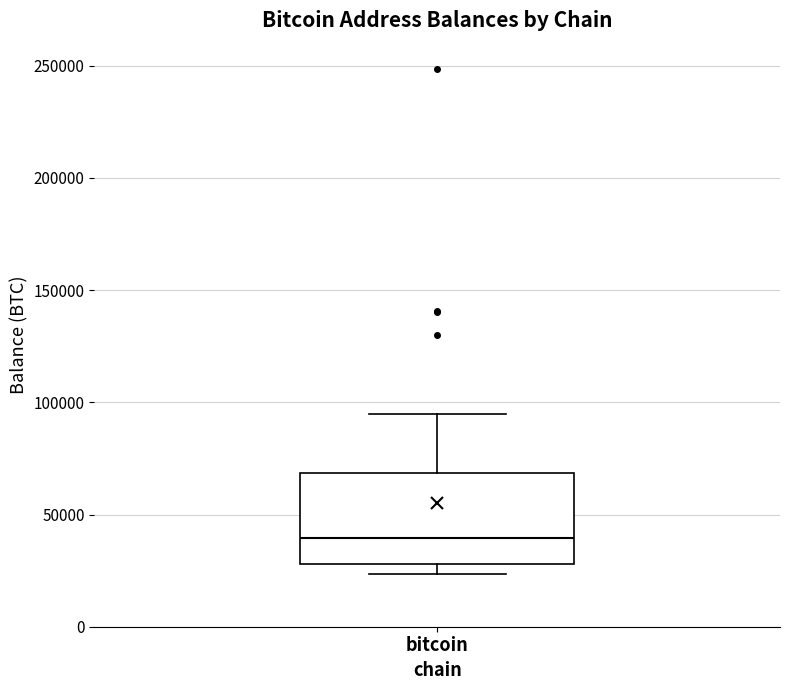

Transcribe this box plot: give where the median line is, the range the box spans, and where the two whiskers end, as read against the y-axis. The values are not printed on the chart, so give them approximately, as read against the axis.

median 40000, box 30000 to 70000, whiskers 25000 to 95000